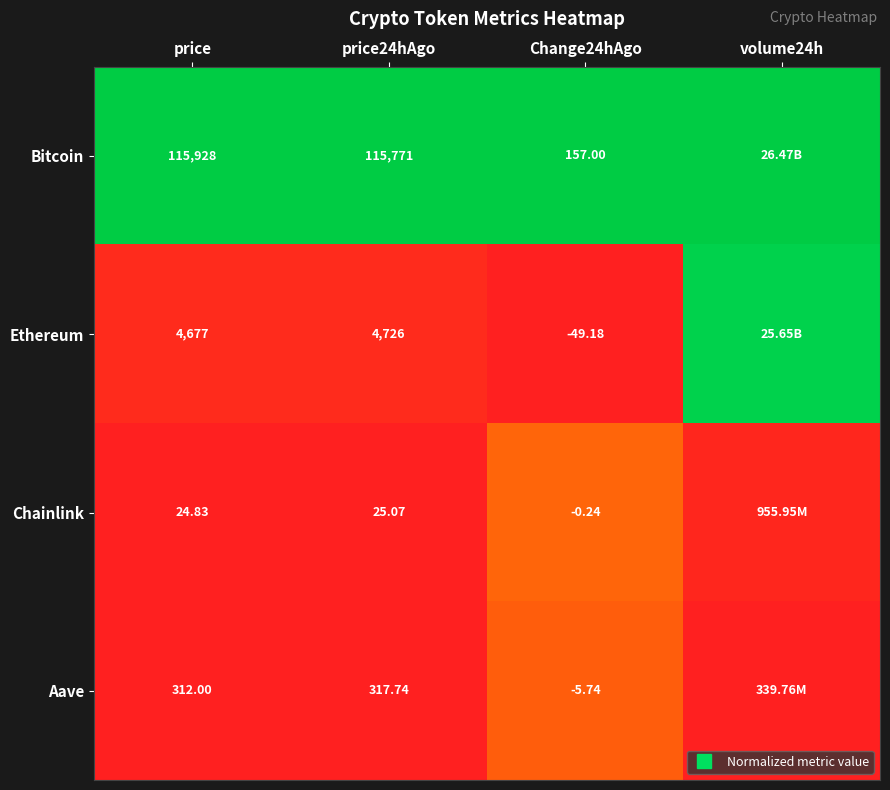

What is the average value of the Bitcoin series?

1.0